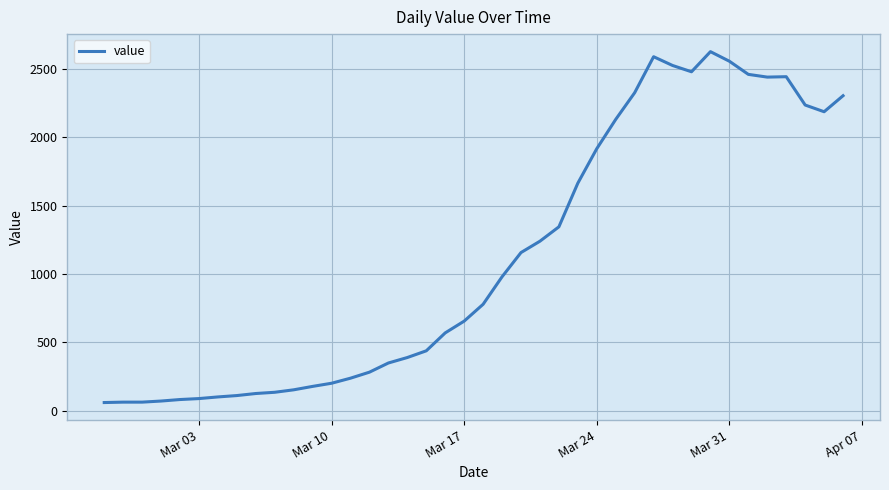

What is the smallest value displayed?

61